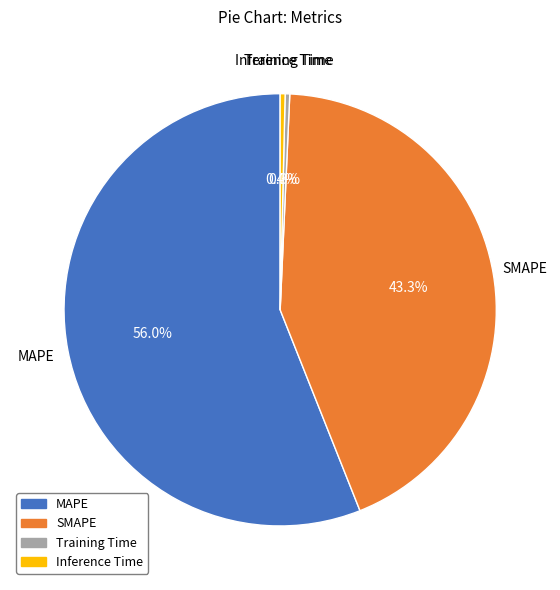

What percentage is the MAPE slice, to the nearest percent?

56%